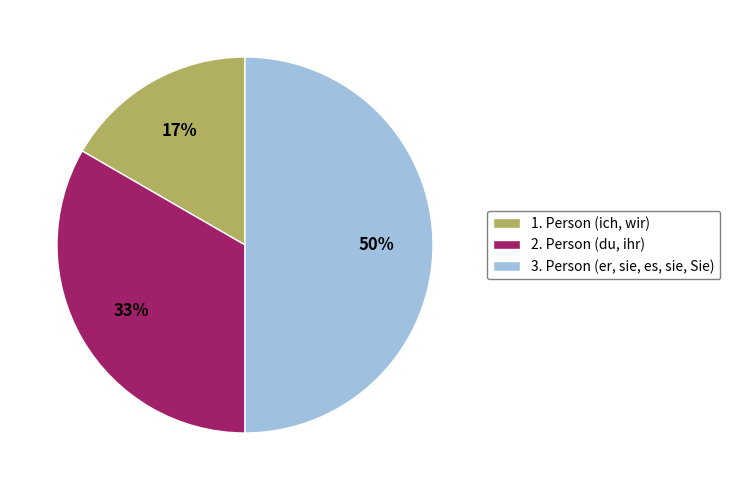

What is the ratio of the value at 3. Person (er, sie, es, sie, Sie) to the value at 2. Person (du, ihr)?

1.5